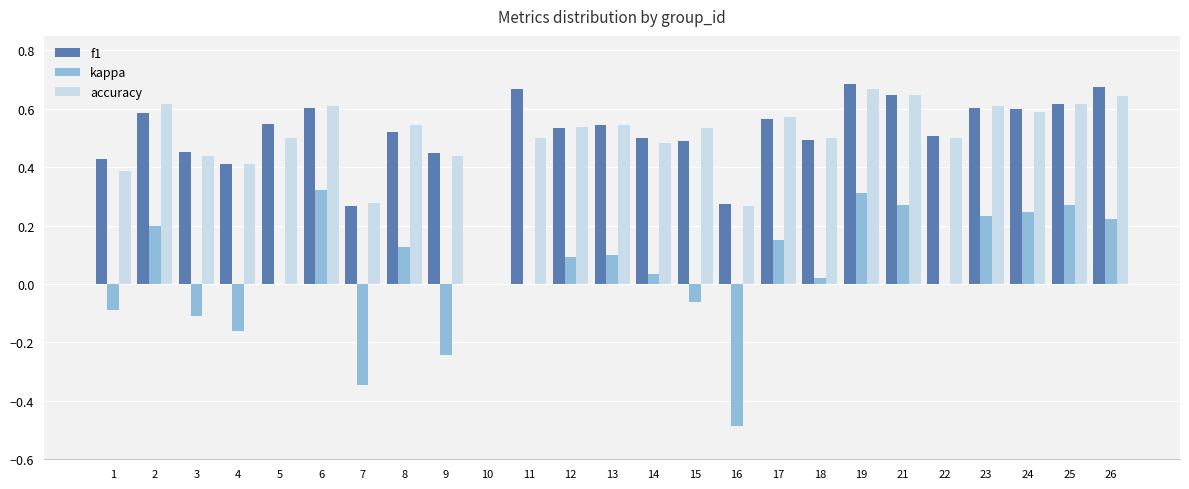

Is the value of accuracy at 19 greater than the value of kappa at 22?

Yes